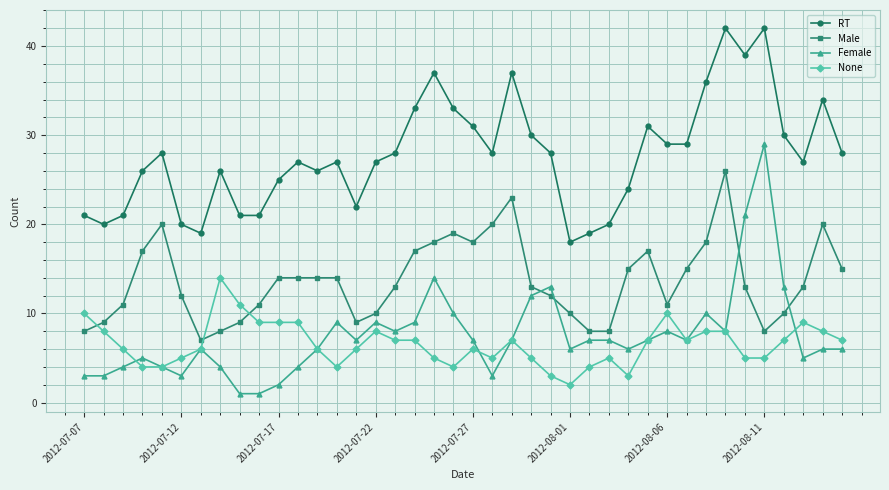

At how many categories does at least one series exceed 16?

40